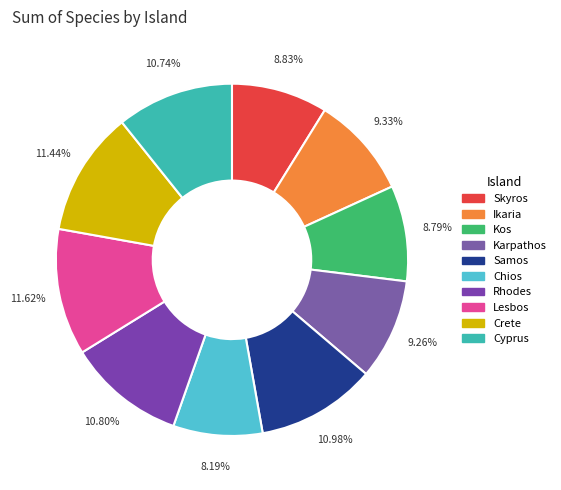

Which category has the biggest portion of the pie?

Lesbos